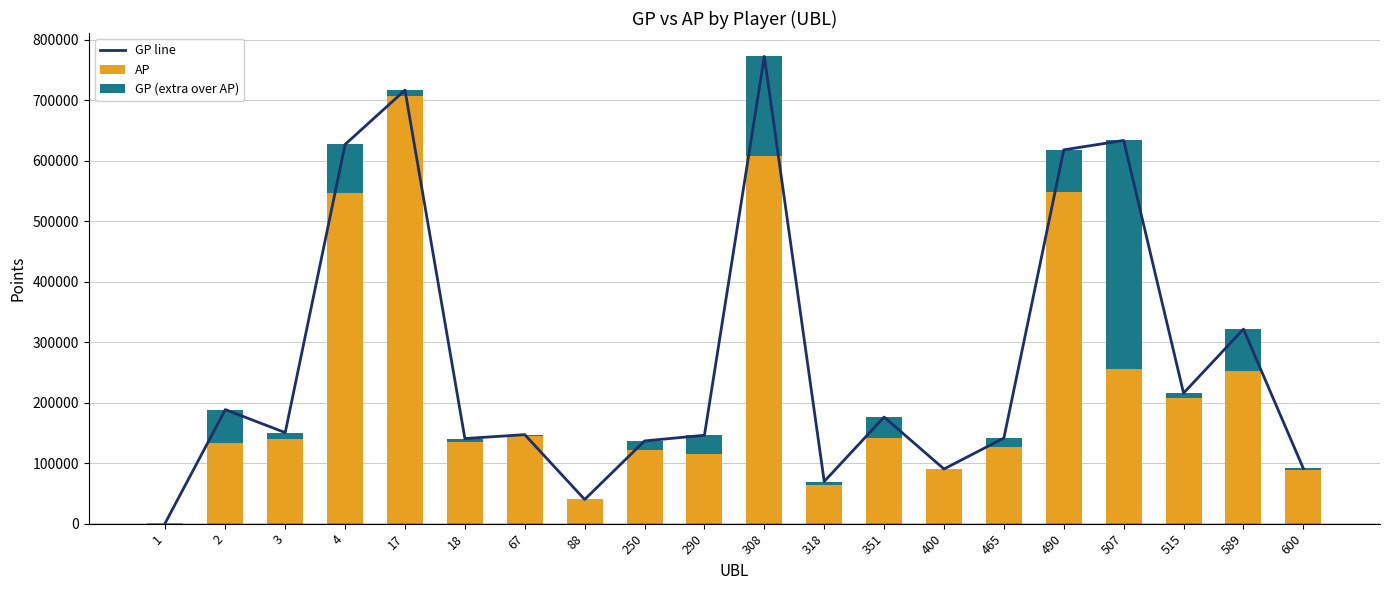

Reading right to left, list all the values displayed in this chart.

GP line: 91261	321586	215829	633533	617985	141594	90396	176250	69696	772500	146191	136813	40007	147188	140745	716730	626957	150557	188598	1737
AP: 88291	252540	207246	255507	547657	127062	90226	141715	63686	608118	115743	121660	40007	145480	134866	707263	547108	140435	133890	1737
GP (extra over AP): 2970	69046	8583	378026	70328	14532	170	34535	6010	164382	30448	15153	0	1708	5879	9467	79849	10122	54708	0